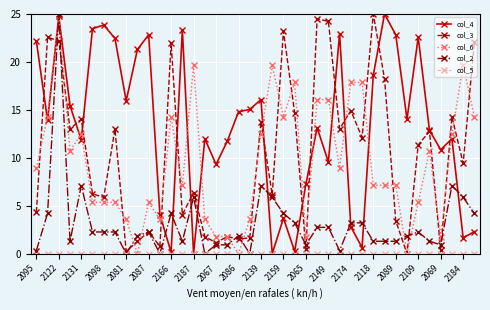

Does the chart have visible grid lines?

Yes